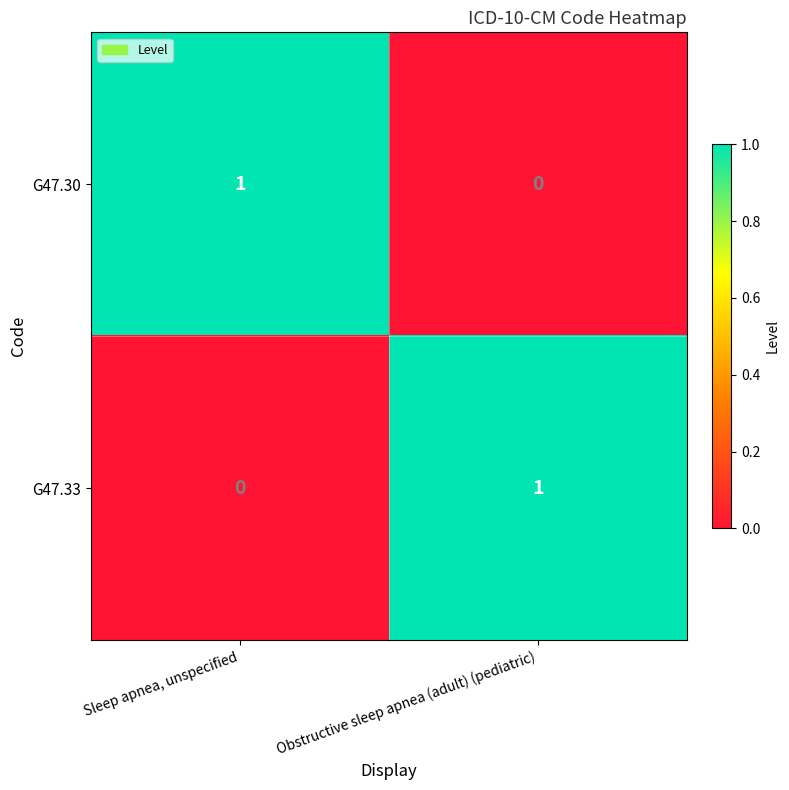

How many distinct data groups are displayed?

2